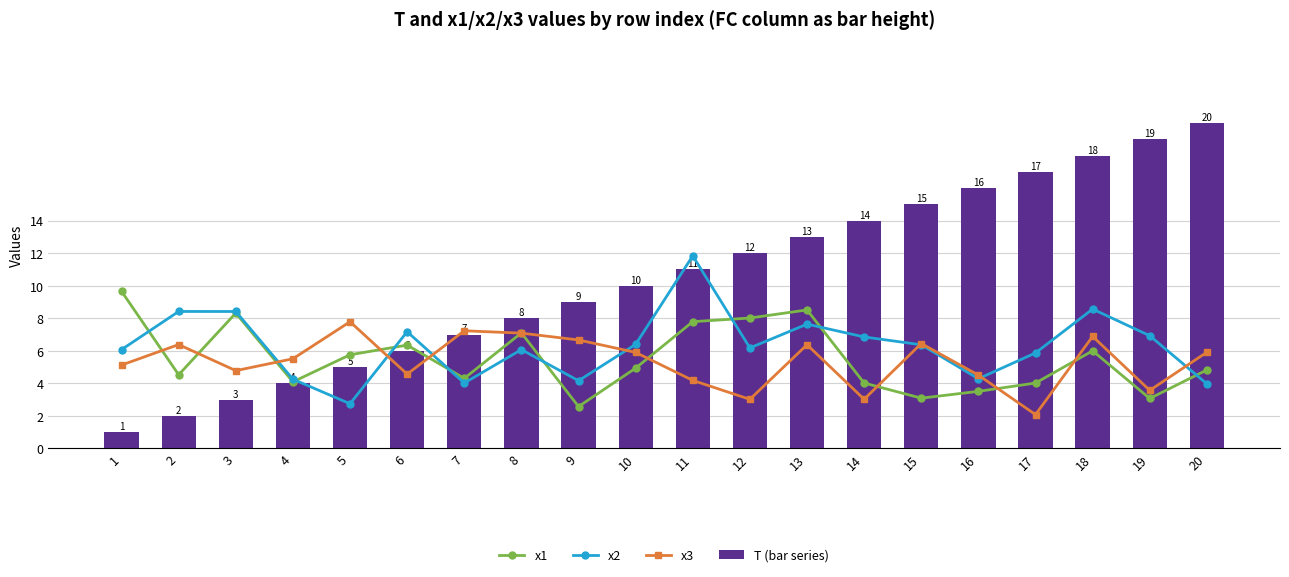

Between 6 and 10, which series saw the biggest shift?

T (bar series)